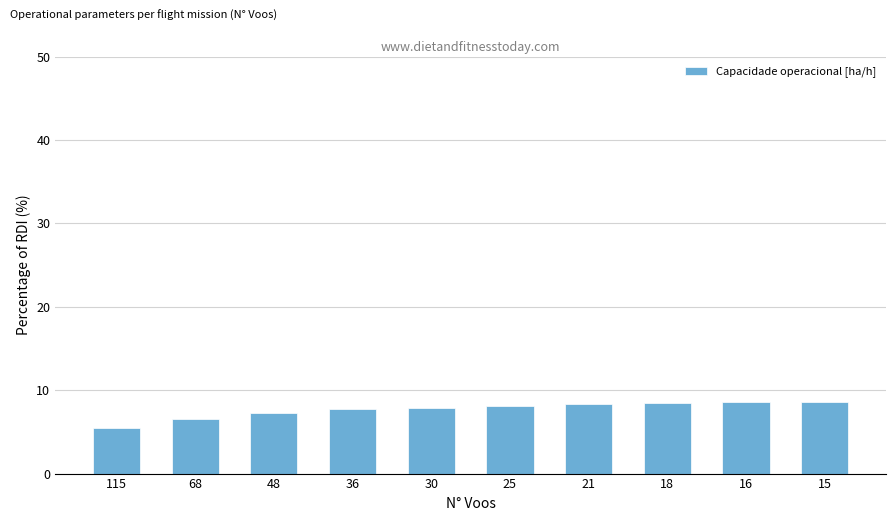

How many data points does each series have?

10